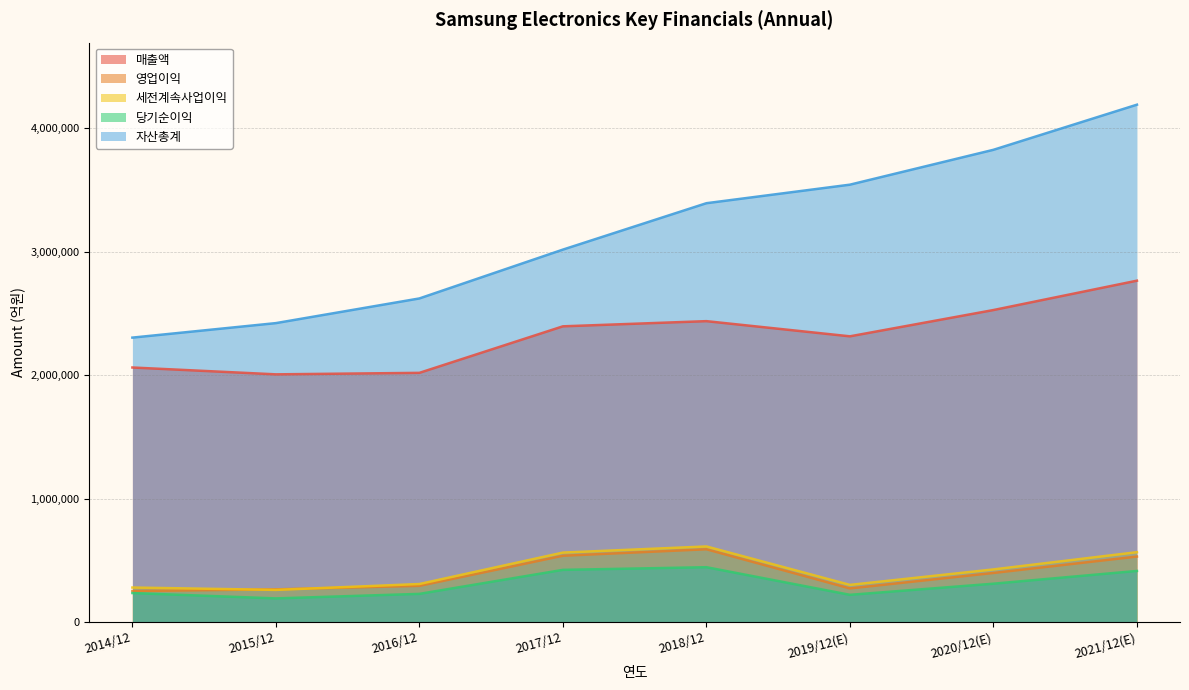

True or false: 매출액 has more than 0 interior local peaks.

True